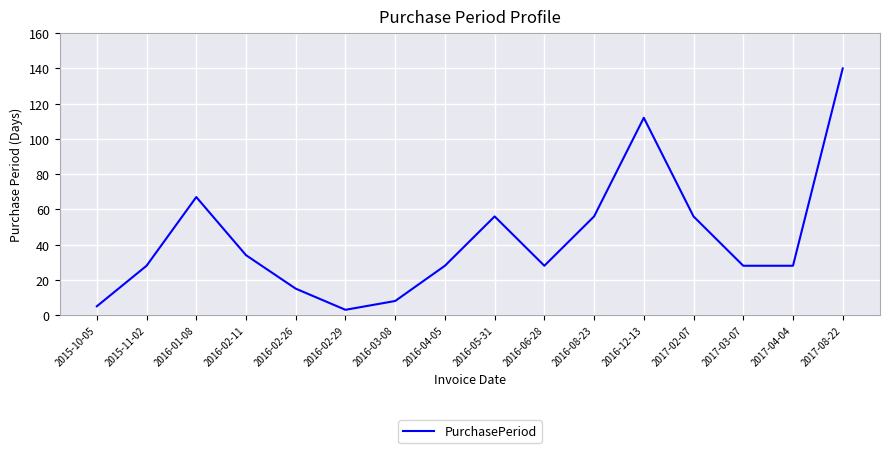

What is the change in value from 2016-02-11 to 2016-06-28?

-6